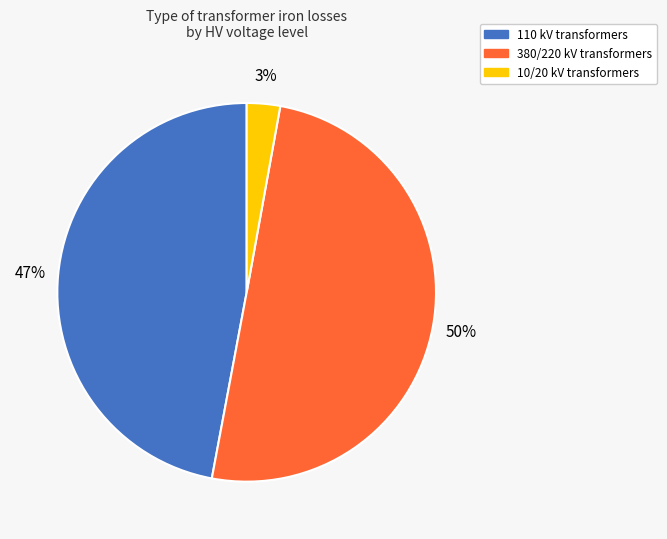

To the nearest percent, what is the difference between the largest and smallest slice percentages?

47%